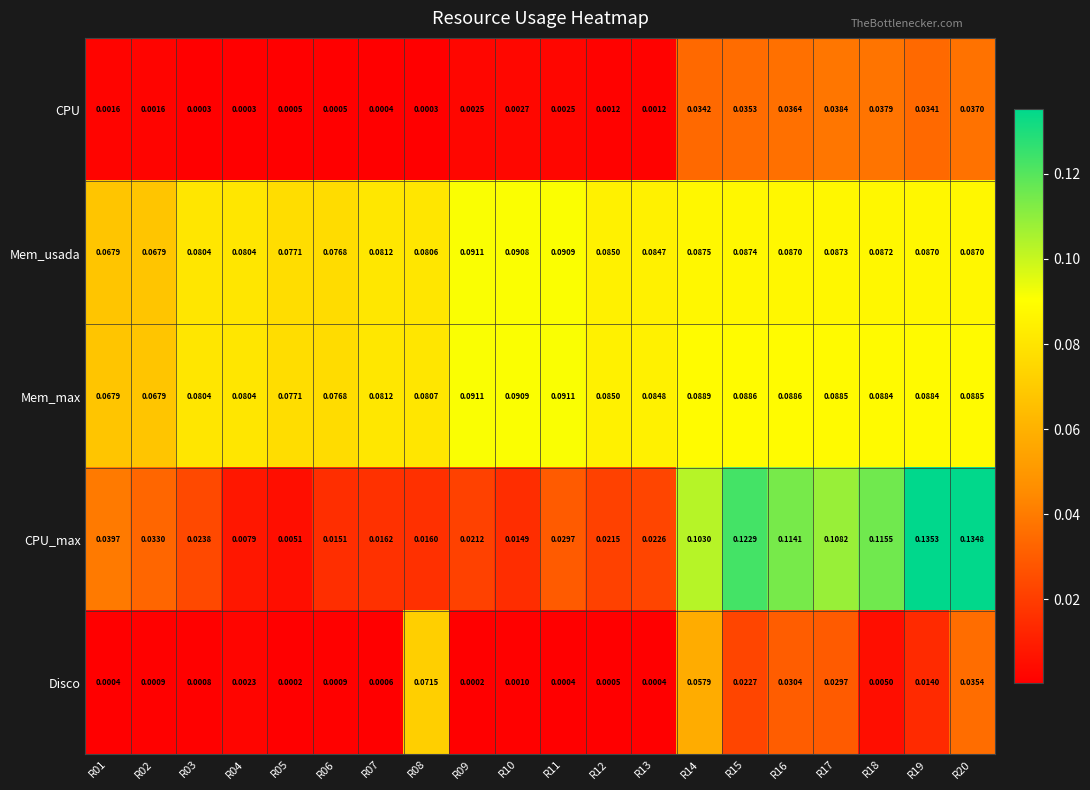

At R17, list the series in order from largest to smallest.

CPU_max, Mem_max, Mem_usada, CPU, Disco